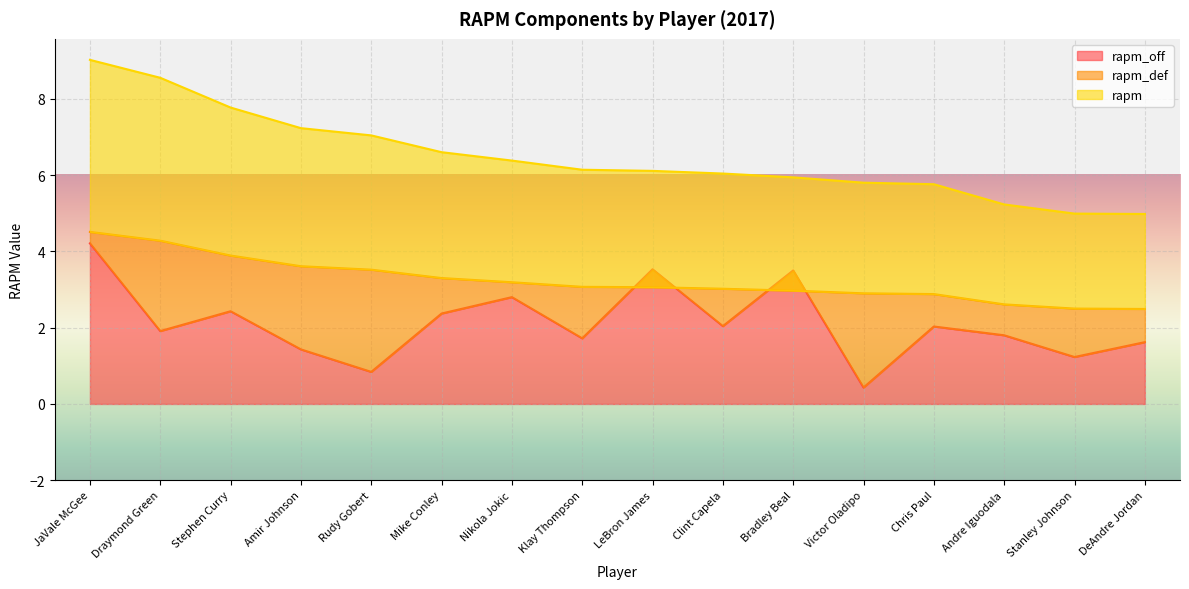

What value does the rapm_off series have at Chris Paul?

2.0